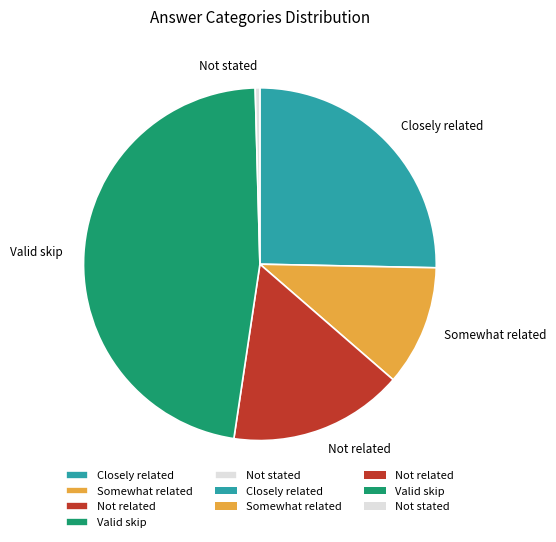

Is Not stated the majority of the pie?

No